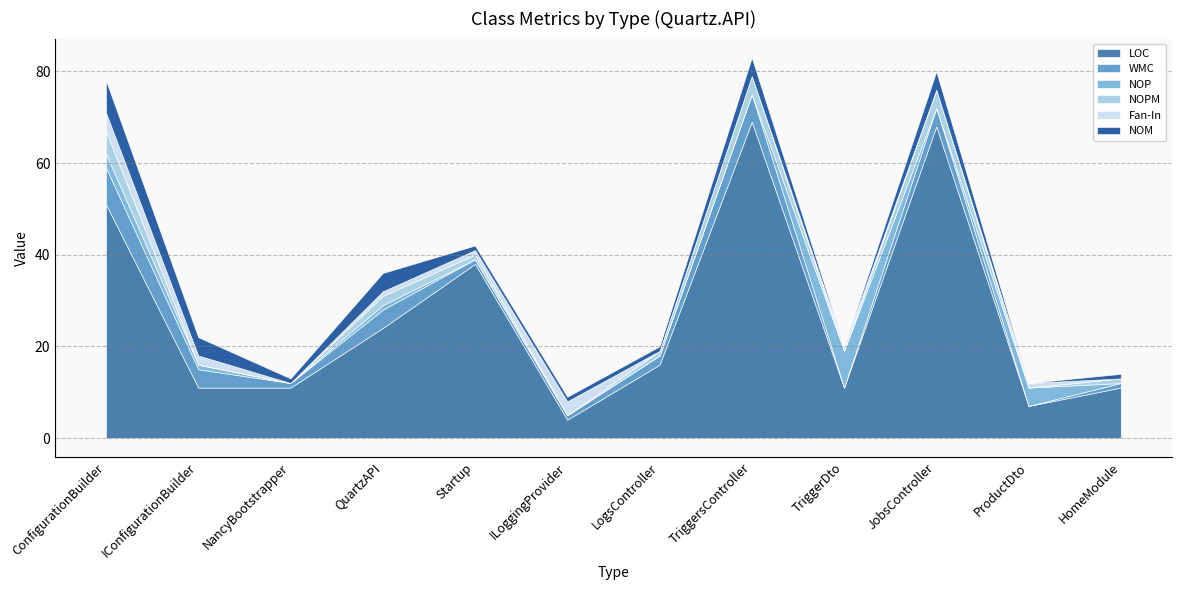

Which category has the lowest value in the NOP series?

NancyBootstrapper